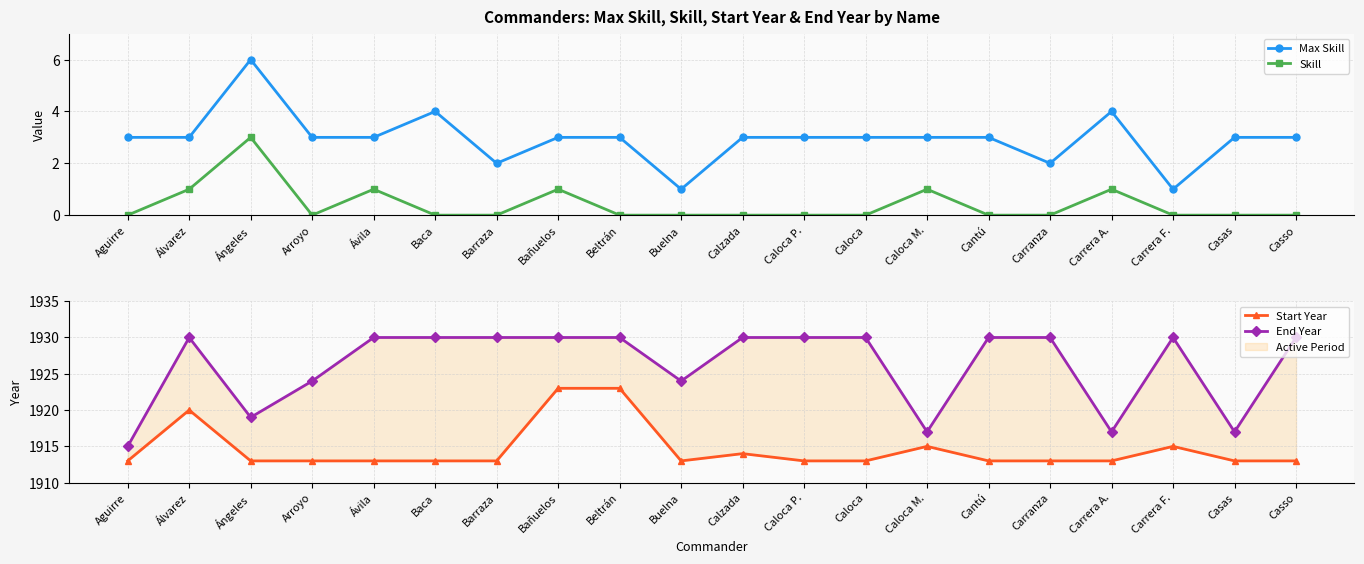

Rank the categories by Skill value from highest to lowest.

Ángeles, Álvarez, Ávila, Bañuelos, Caloca M., Carrera A., Aguirre, Arroyo, Baca, Barraza, Beltrán, Buelna, Calzada, Caloca P., Caloca, Cantú, Carranza, Carrera F., Casas, Casso